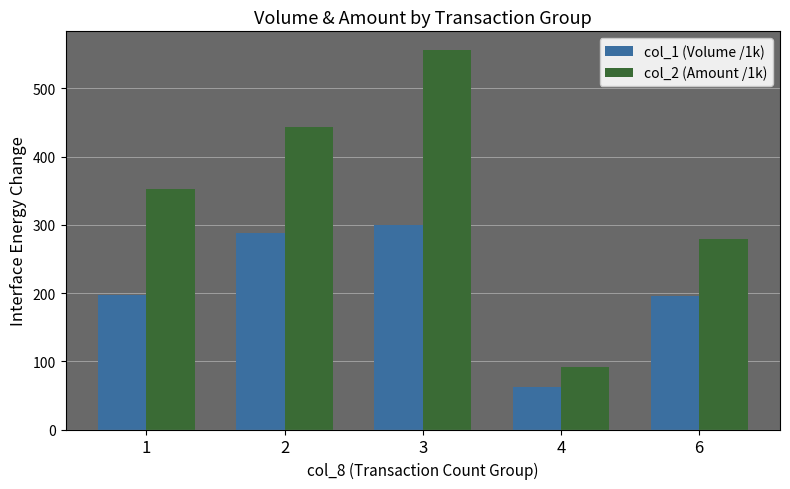

What is the sum of all col_1 (Volume /1k) values?

1042.0